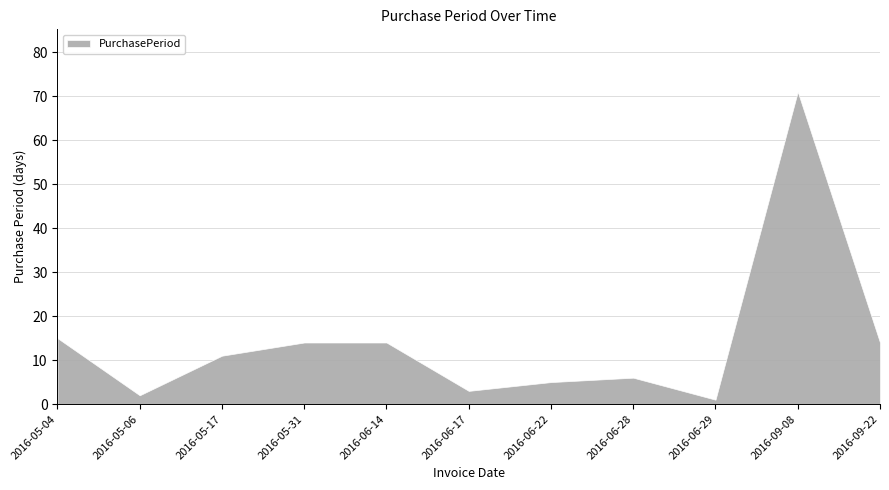

At which category does the data reach its first local valley?

2016-05-06